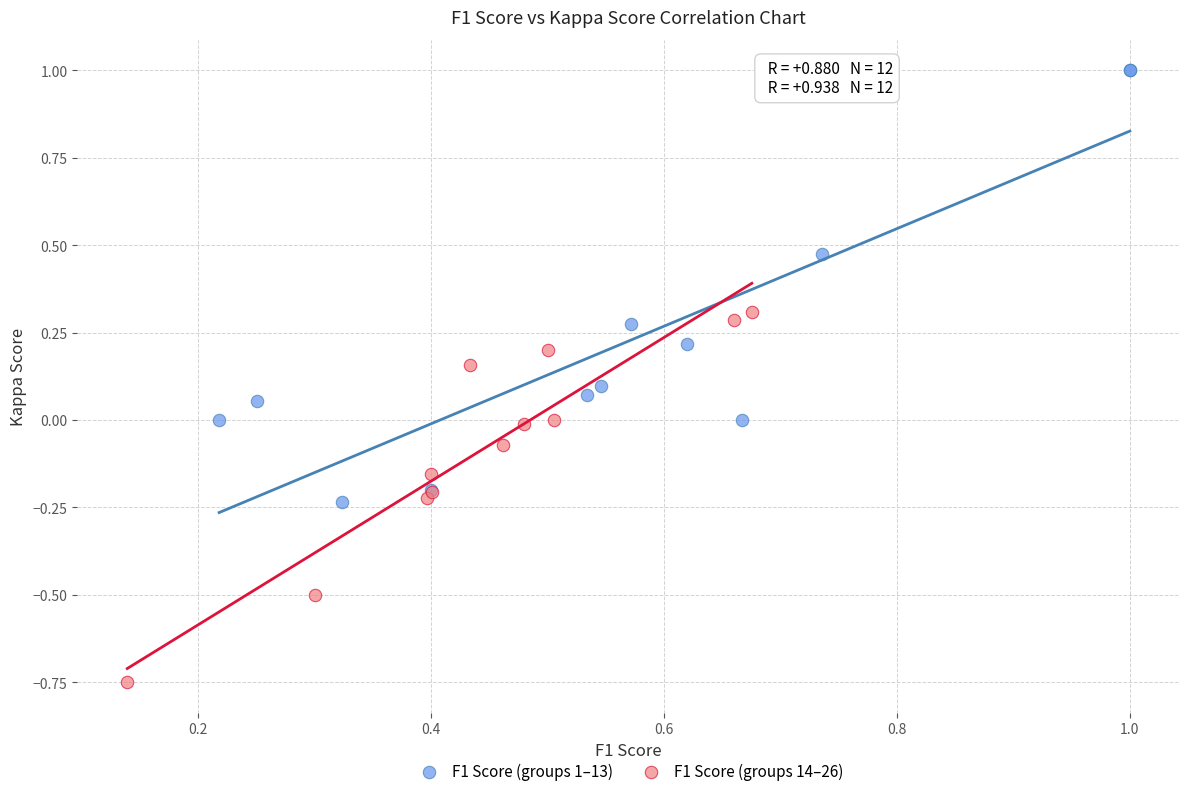

Which series has the widest spread of Y values?

F1 Score (groups 1–13)